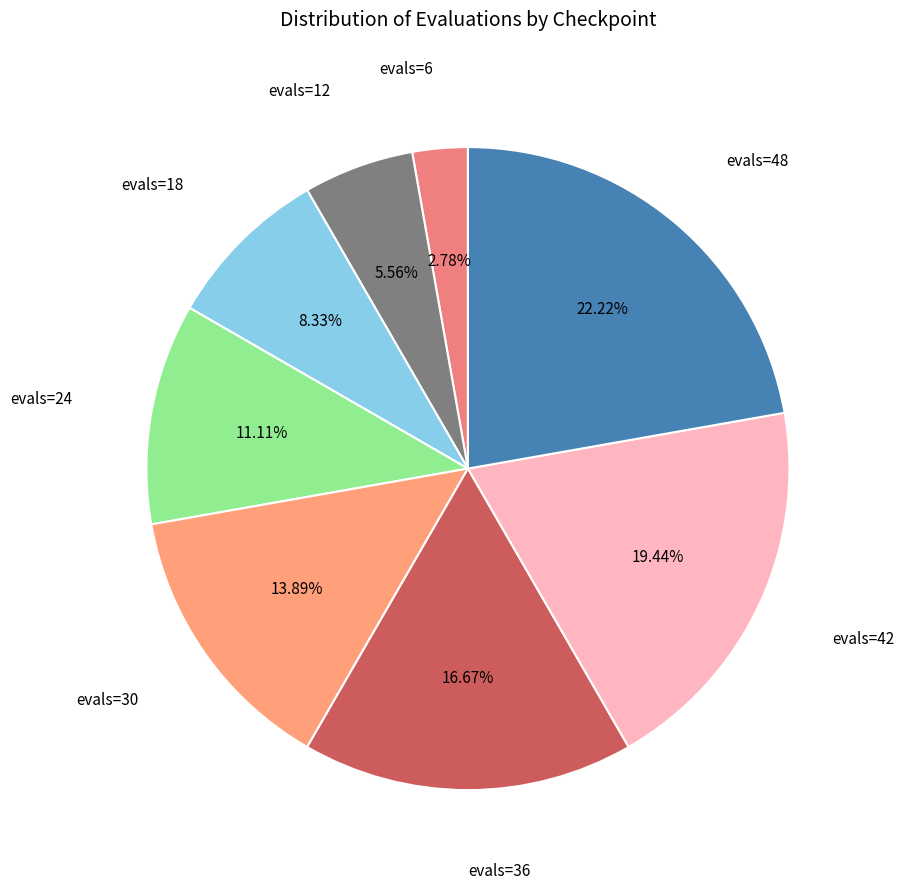

Rank the categories by value from lowest to highest.

evals=6, evals=12, evals=18, evals=24, evals=30, evals=36, evals=42, evals=48